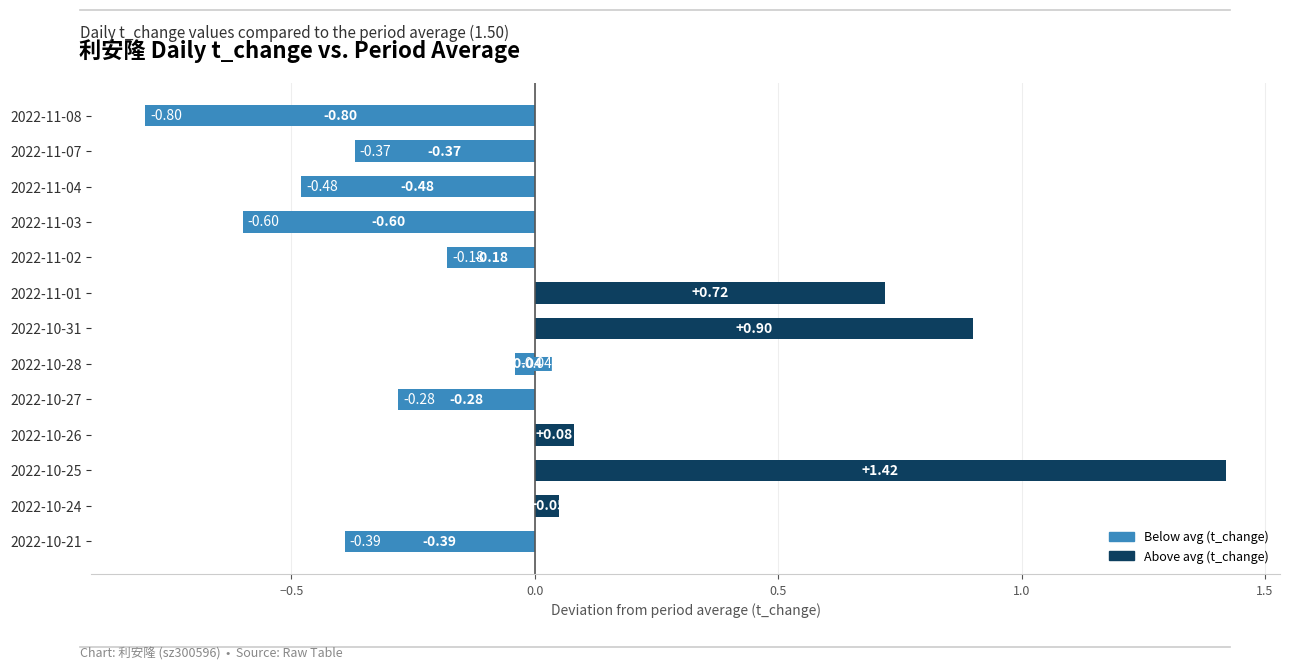

Between 2022-10-31 and 2022-11-08, which is larger?

2022-10-31